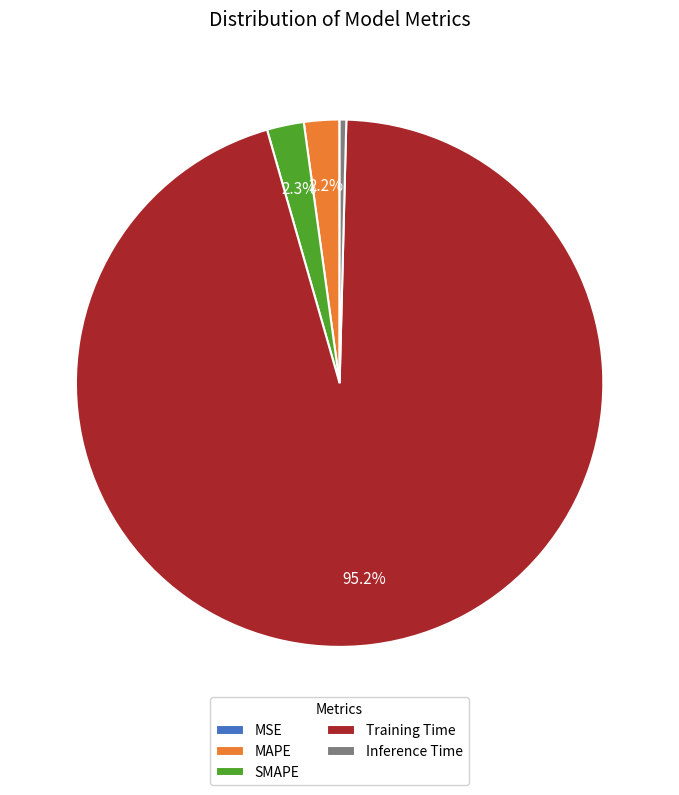

Which slice is the largest?

Training Time